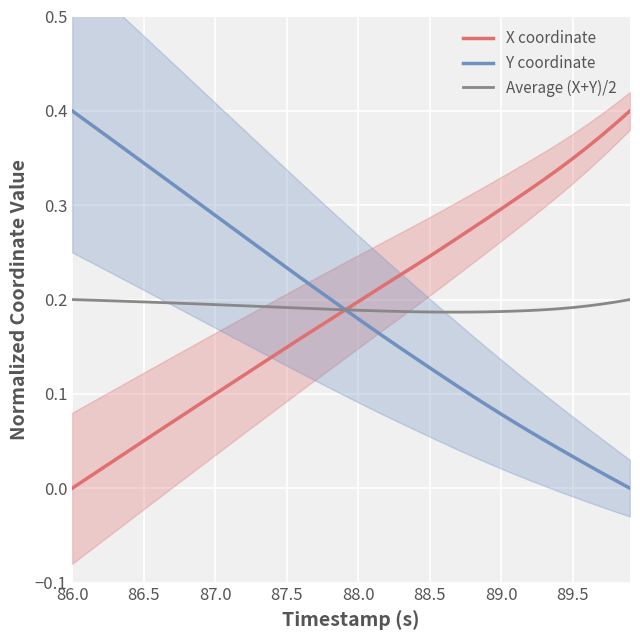

What are all the series names shown in the legend?

X coordinate, Y coordinate, Average (X+Y)/2